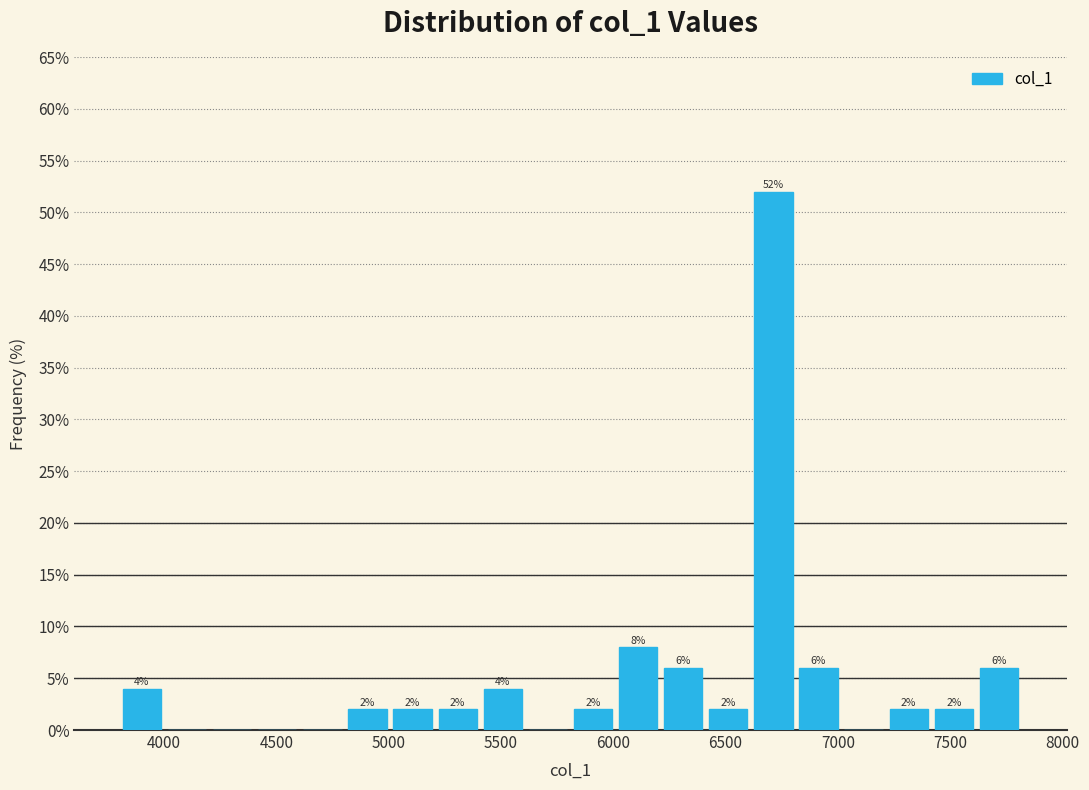

Which range on the x-axis has the tallest bar?

6600 to 6800